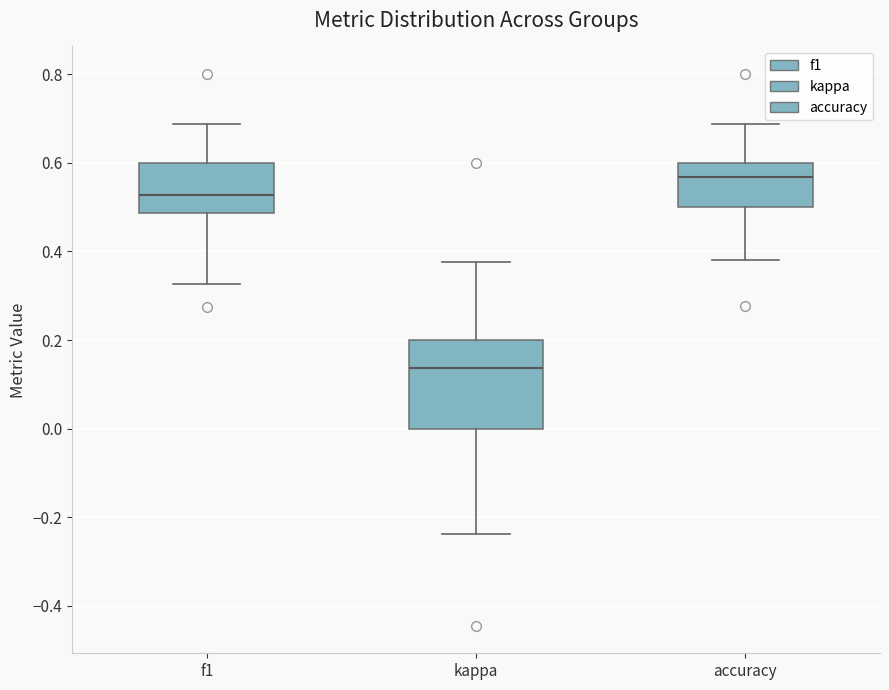

Which box is the tallest, from its lower edge to its upper edge?

kappa